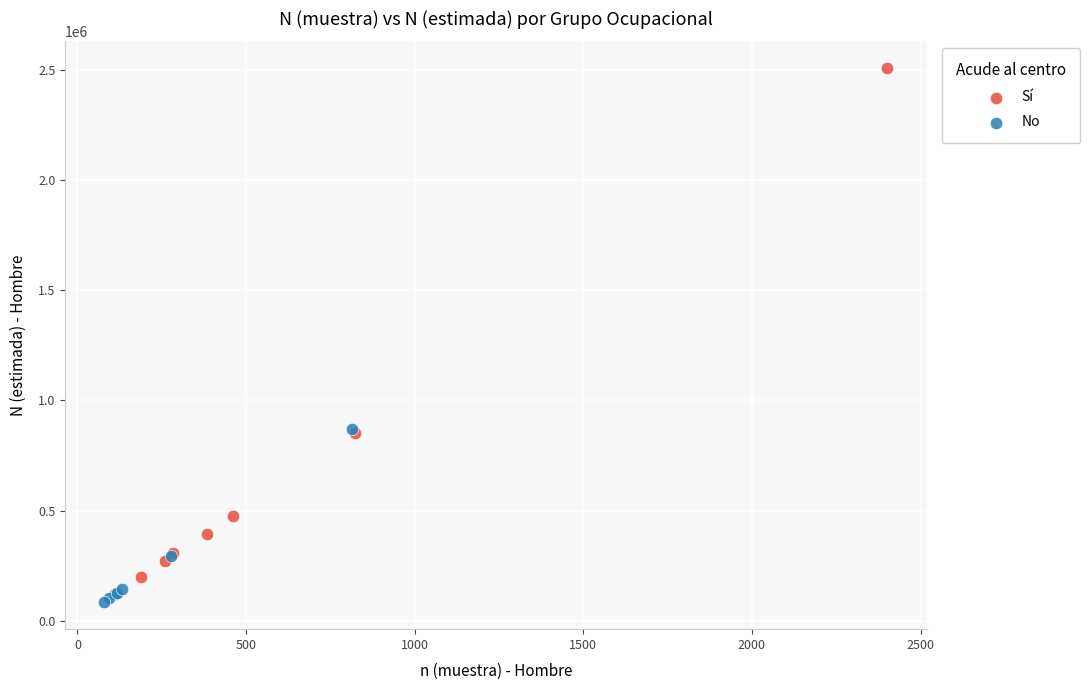

Which series has the widest spread of Y values?

Sí